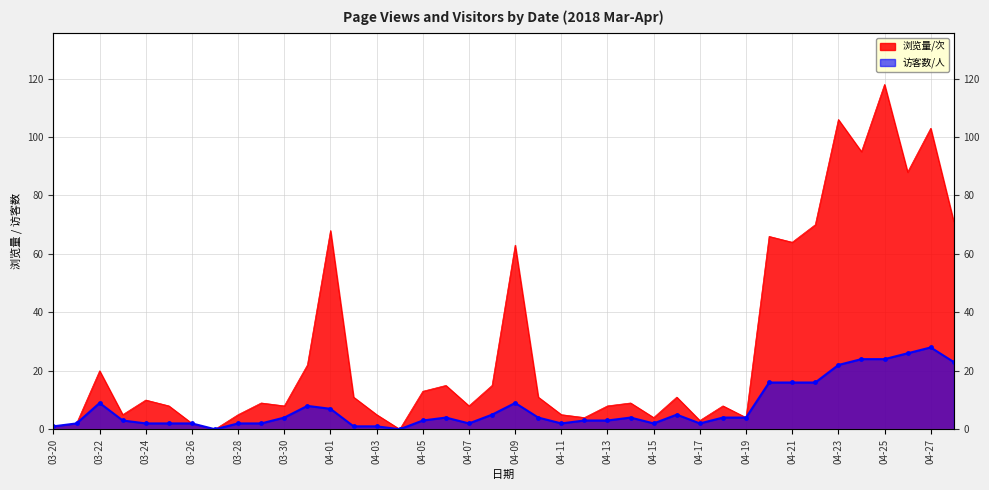

True or false: 访客数/人 and 浏览量/次 intersect in this chart.

False